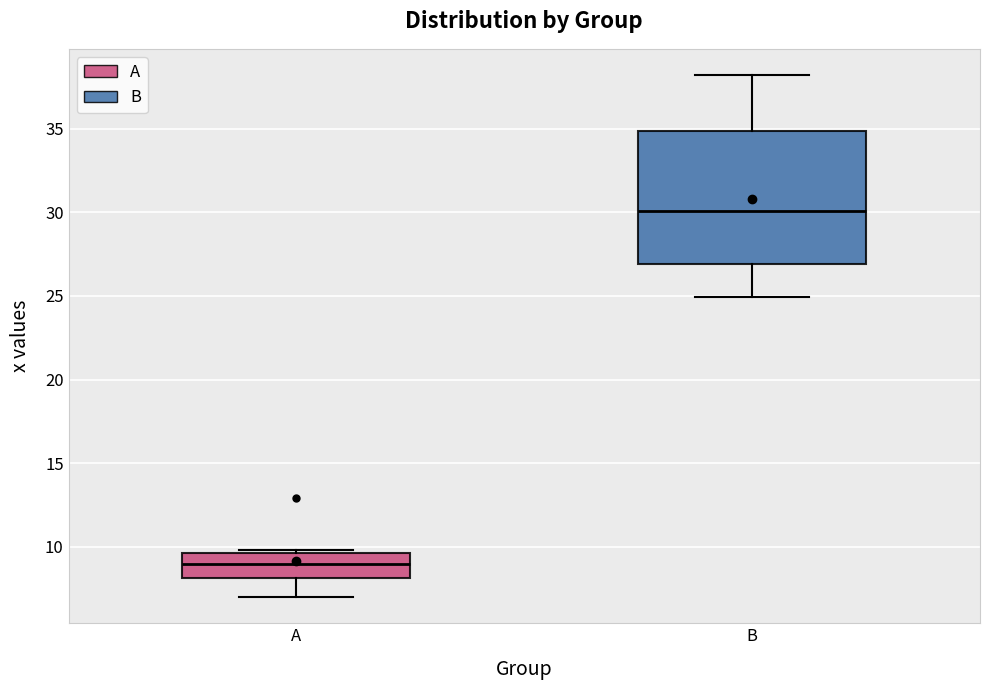

Reading left to right, transcribe this box plot: for each box, give where its median line is, the range the box spans, and where its two whiskers end, as read against the y-axis. The values are not printed on the chart, so give them approximately, as read against the axis.

A: median 9.0, box 8.0 to 9.5, whiskers 7.0 to 10.0
B: median 30.0, box 27.0 to 35.0, whiskers 25.0 to 38.0